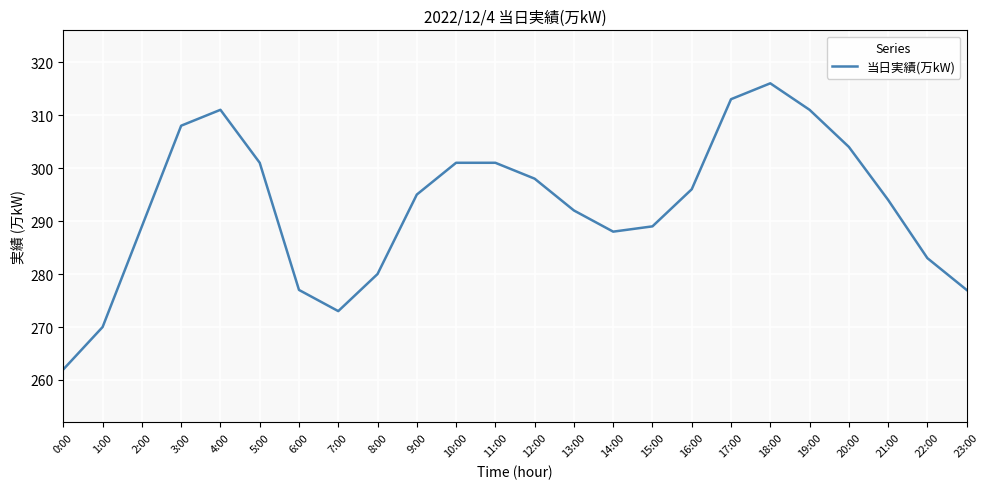

What position from the left is 3:00?

4